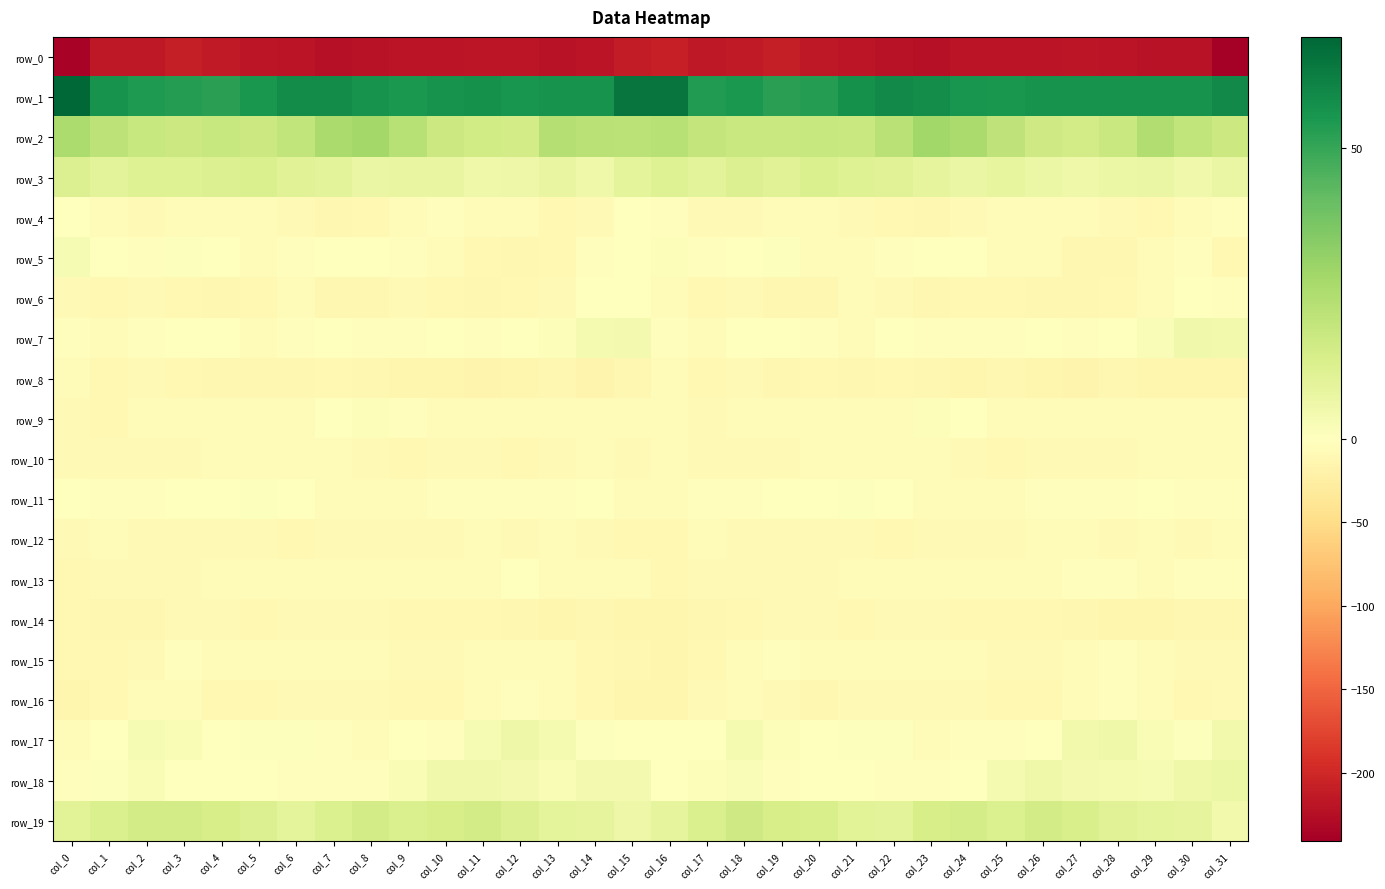

At which label is row_16 closest to -8?

col_23